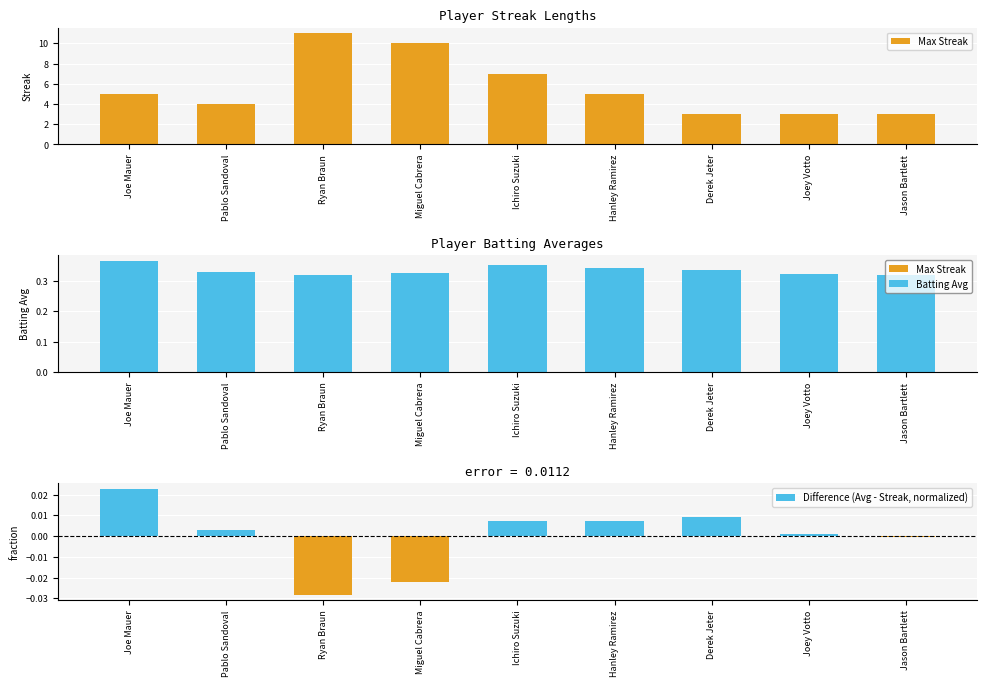

Reading left to right, transcribe all the data shown in this chart.

Max Streak: 5.0	4.0	11.0	10.0	7.0	5.0	3.0	3.0	3.0
Batting Average: 0.4	0.3	0.3	0.3	0.4	0.3	0.3	0.3	0.3
Difference (Avg - Streak, normalized): 0.0	0.0	-0.0	-0.0	0.0	0.0	0.0	0.0	-0.0